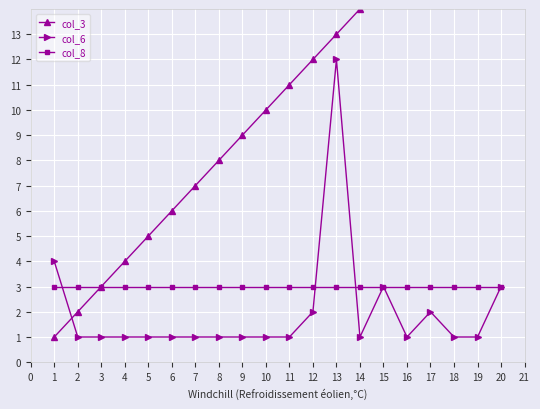

What is the lowest value of the col_8 series?

3